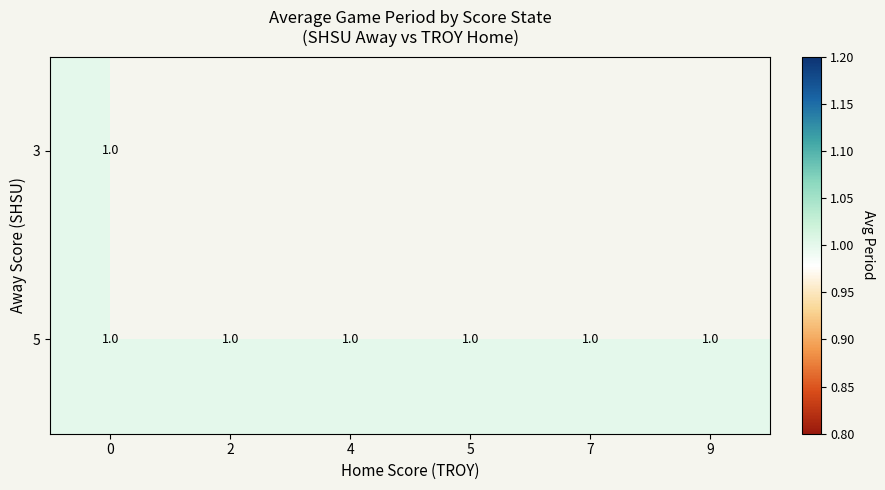

True or false: 7 has a value of 0.2 at 8.

False